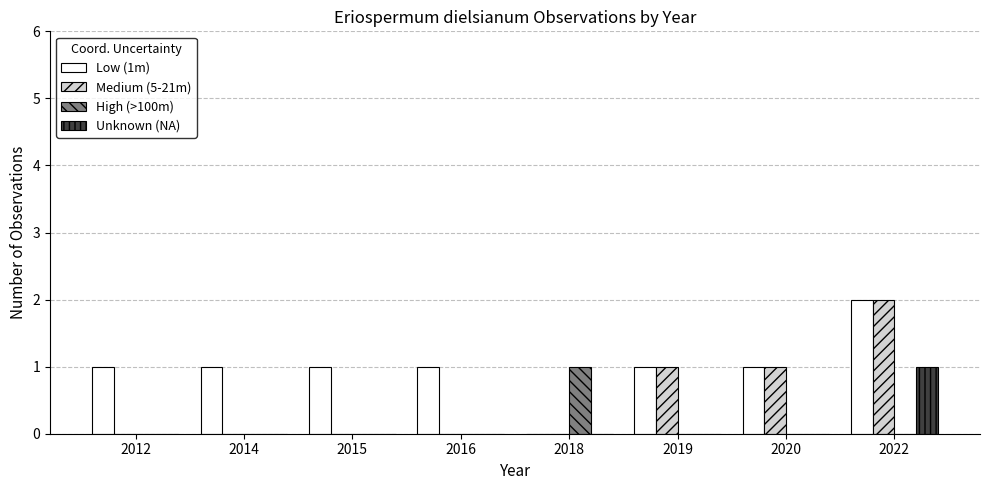

At which category is the sum across all series the highest?

2022